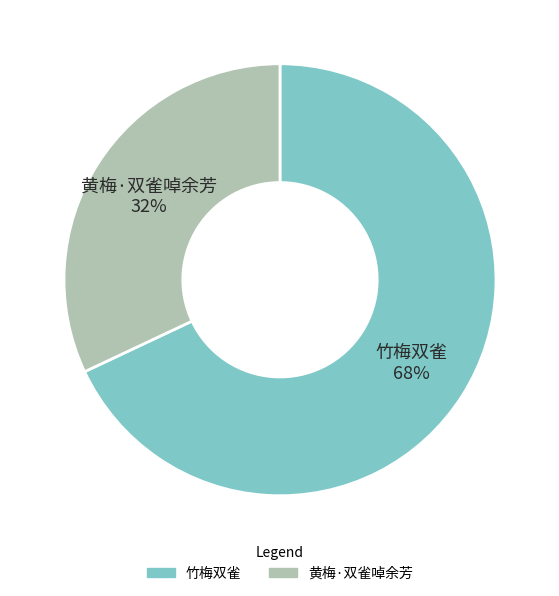

Count the number of slices in the pie.

2